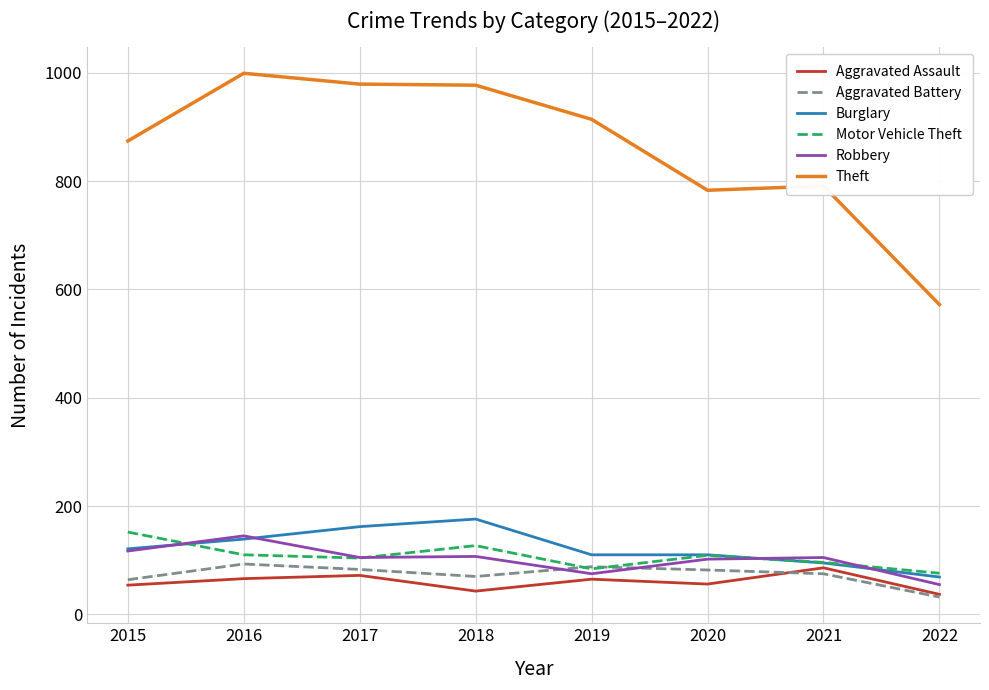

What is the difference between the highest and lowest values at 2019?

849